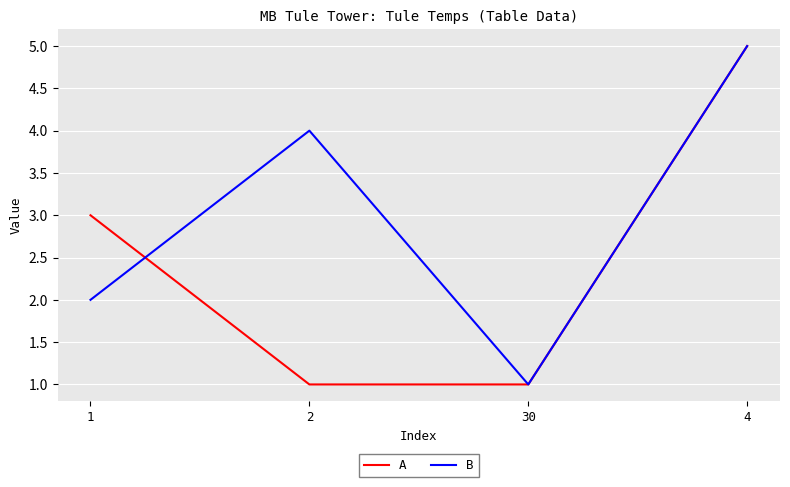

At 2, list the series in order from smallest to largest.

A, B